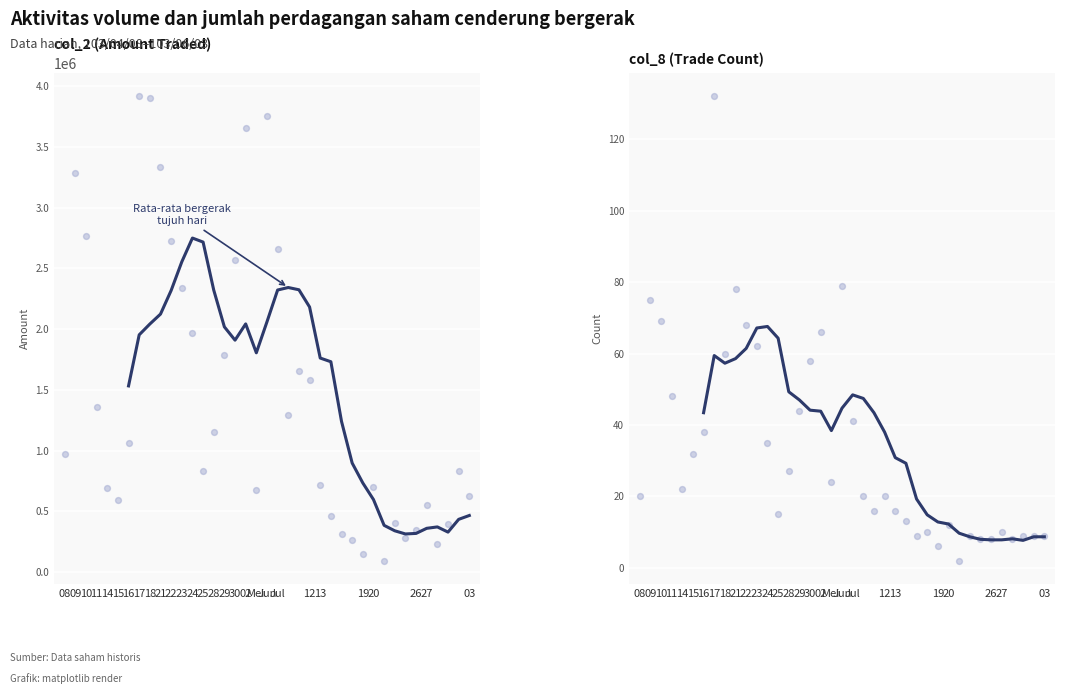

Between 14 and 28, which is larger?

28